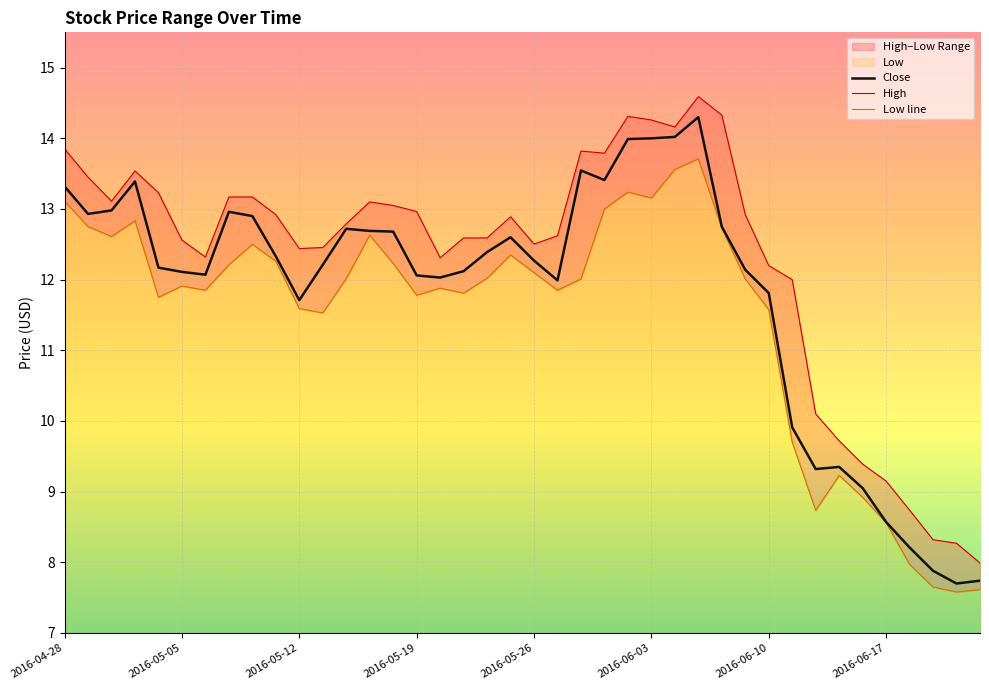

What is the greatest value displayed?

14.6